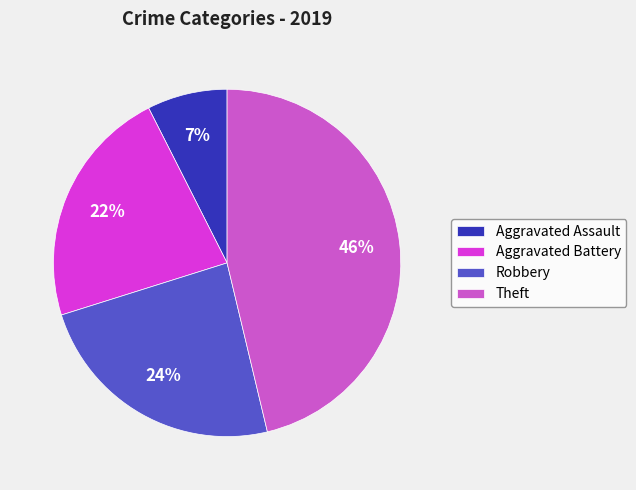

How many segments does this pie chart have?

4